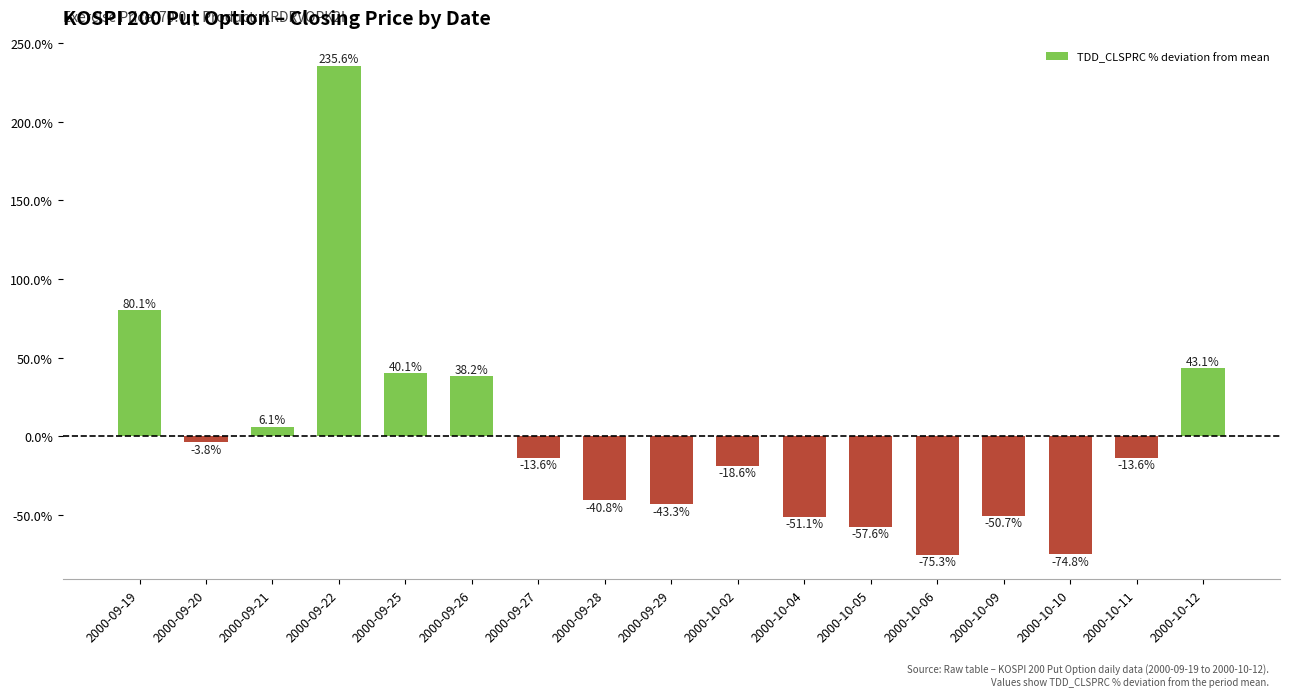

Reading right to left, what are all the values shown in this chart?

2000-10-12=43.1	2000-10-11=-13.6	2000-10-10=-74.8	2000-10-09=-50.7	2000-10-06=-75.3	2000-10-05=-57.6	2000-10-04=-51.1	2000-10-02=-18.6	2000-09-29=-43.3	2000-09-28=-40.8	2000-09-27=-13.6	2000-09-26=38.2	2000-09-25=40.1	2000-09-22=235.6	2000-09-21=6.1	2000-09-20=-3.8	2000-09-19=80.1